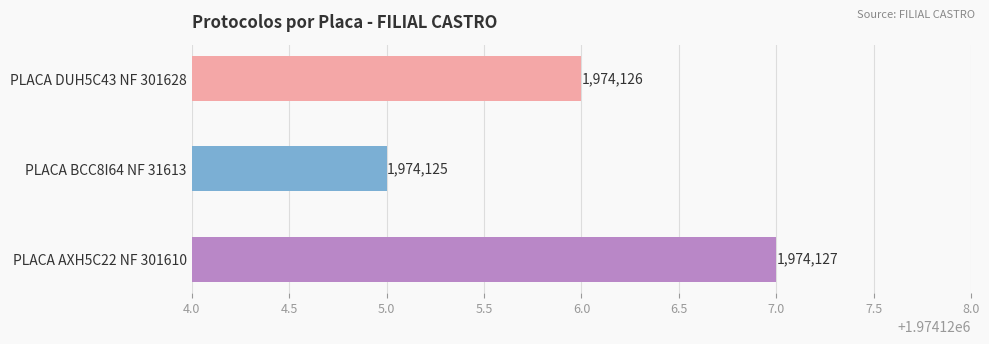

What is the value of the 3rd bar from the top?

1974127